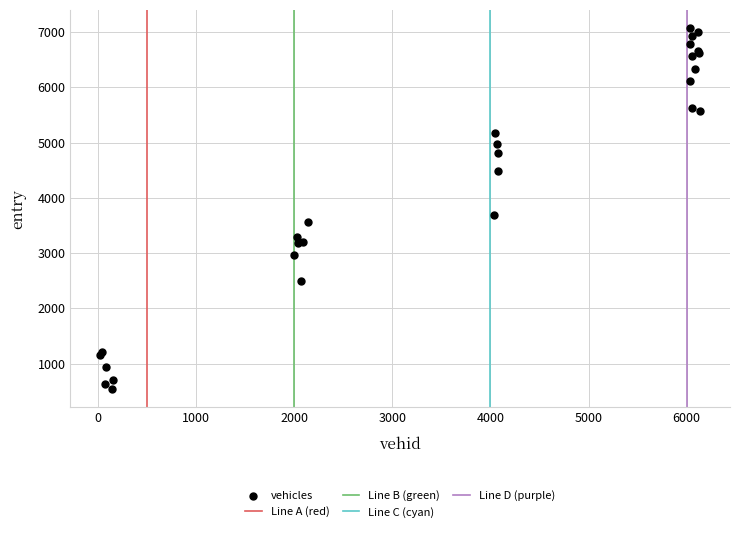

What Y value in the scatter plot is closest to 3804?

3689